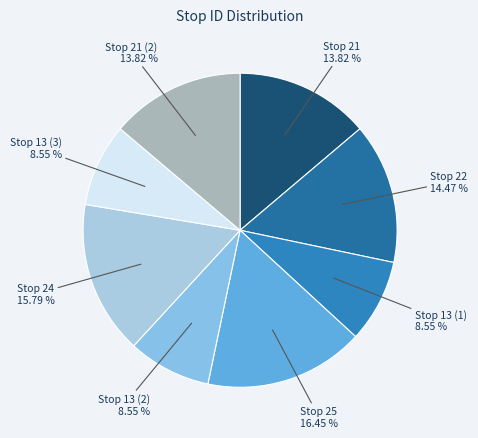

How many slices are in this pie chart?

8